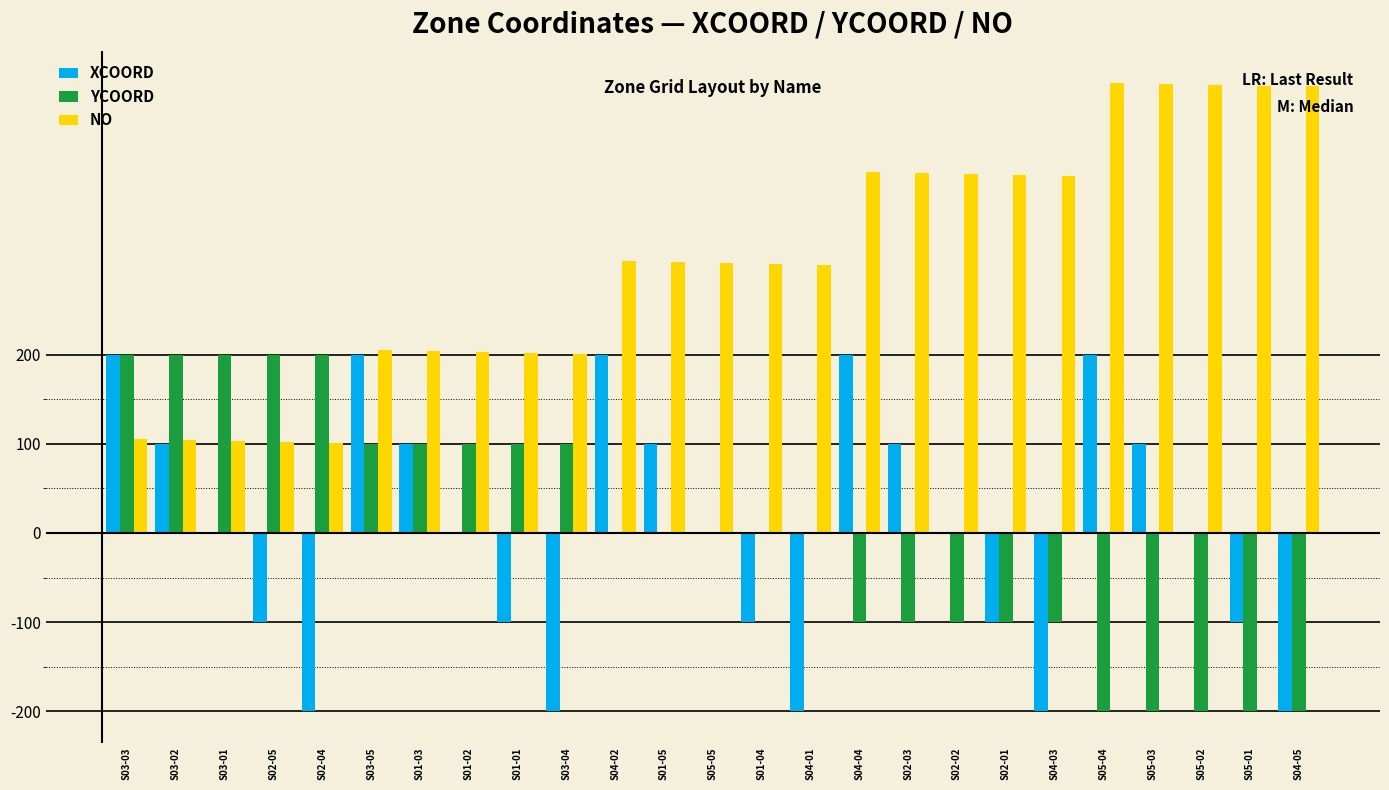

What is the highest value of the XCOORD series?

200